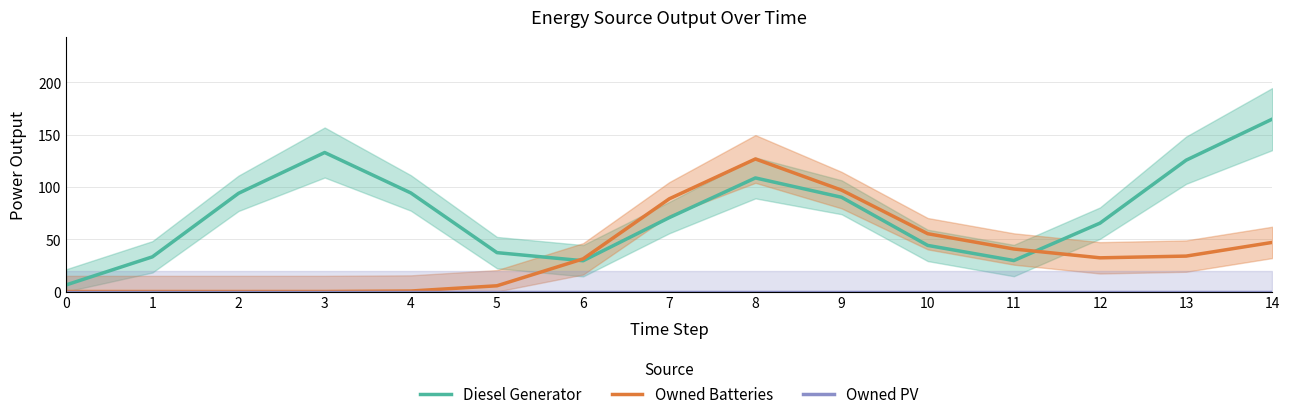

List the series in order of their peak value, lowest first.

Owned PV, Owned Batteries, Diesel Generator